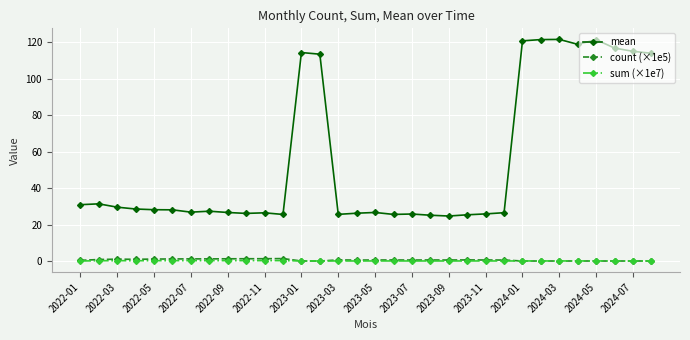

Which series has the largest range (max minus min)?

mean